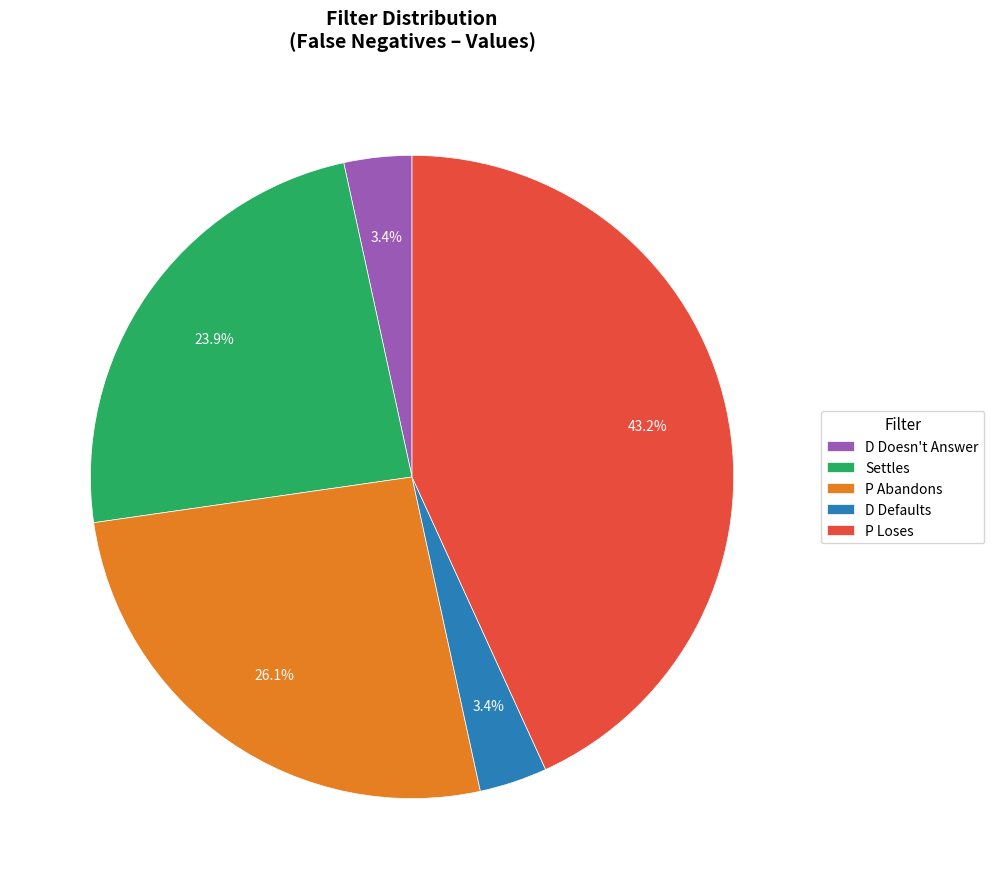

What is the total percentage of P Loses and D Defaults?

46.6%